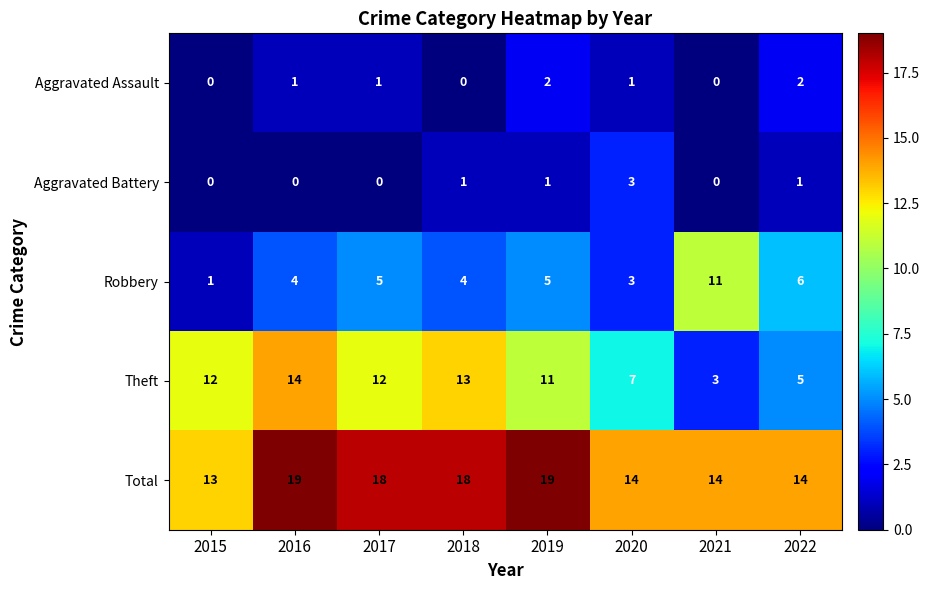

What is the sum of all Theft values?

77